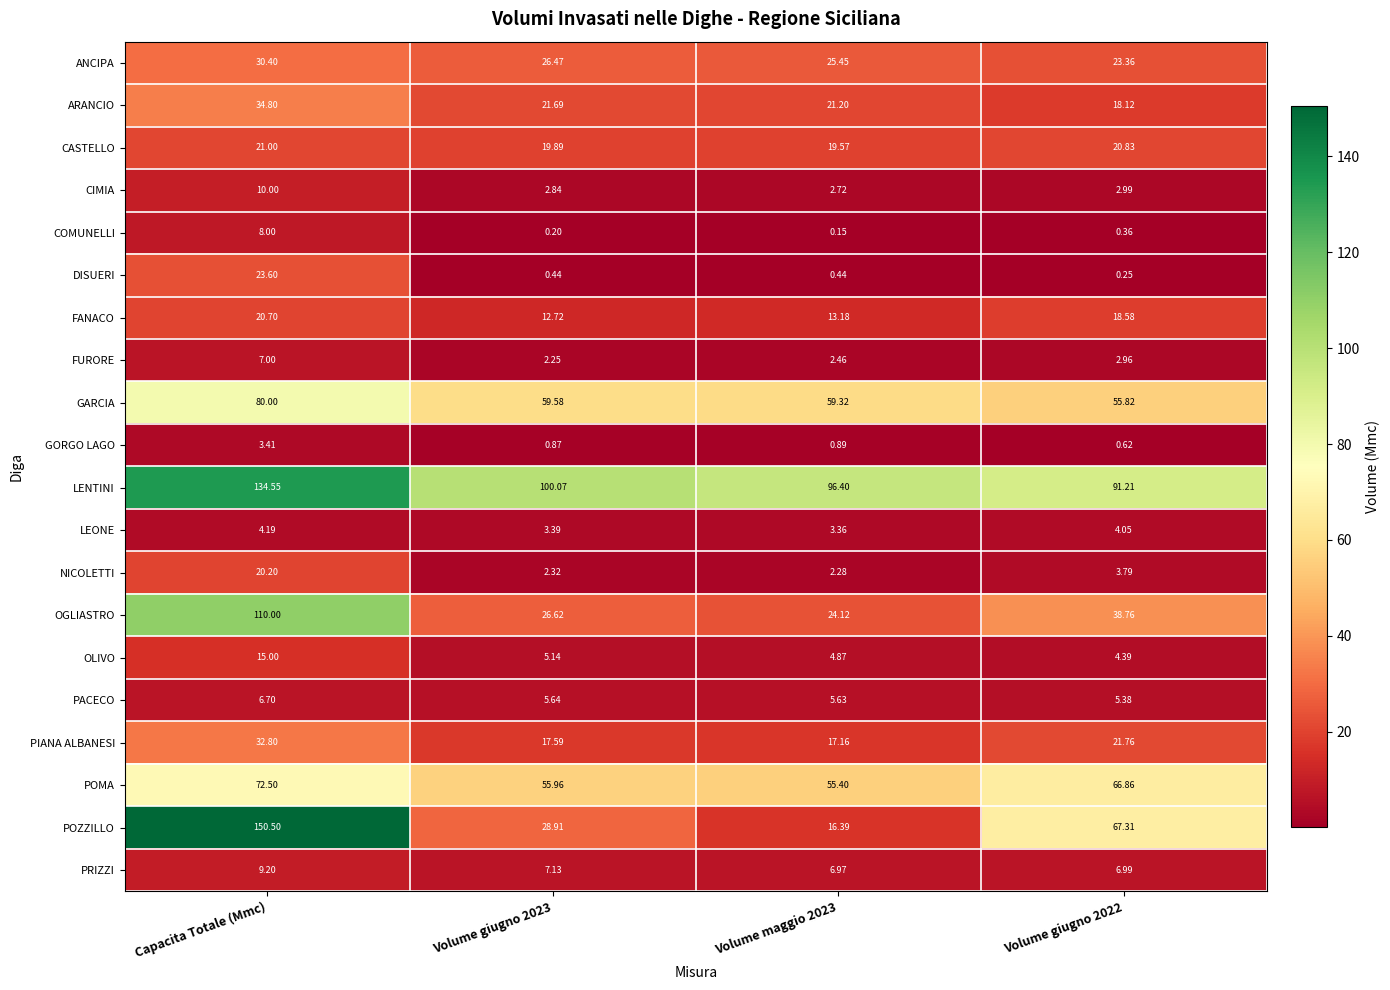

Between Capacita Totale (Mmc) and Volume giugno 2023, which series saw the biggest shift?

POZZILLO